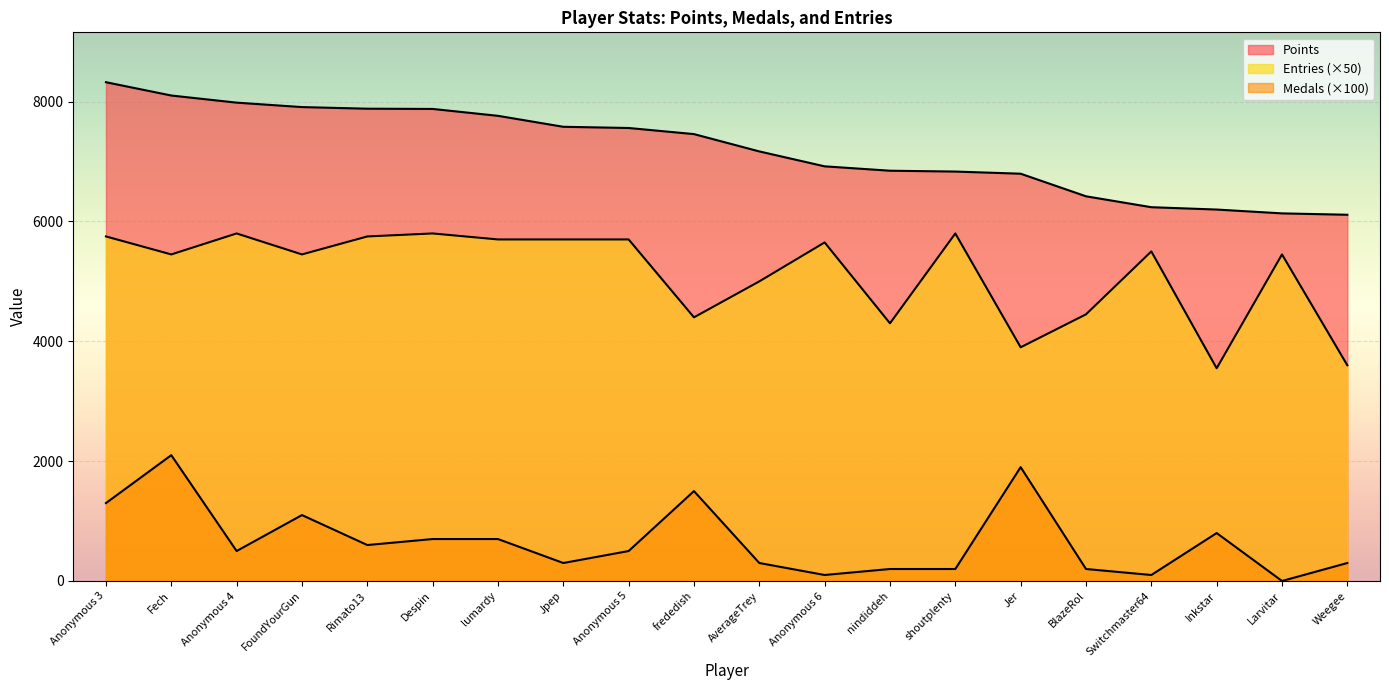

At which label is Entries closest to 4675?

BlazeRol